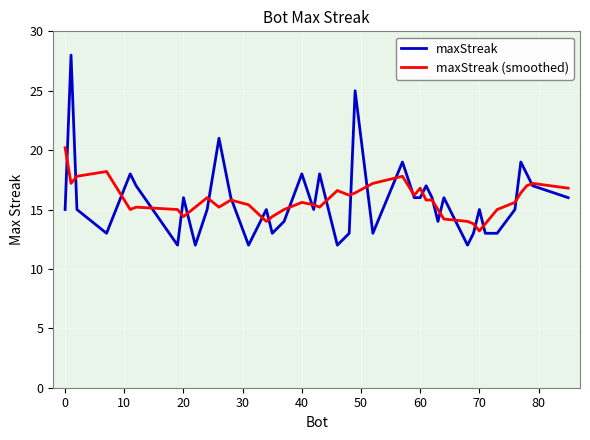

What is the highest value of the maxStreak series?

28.0